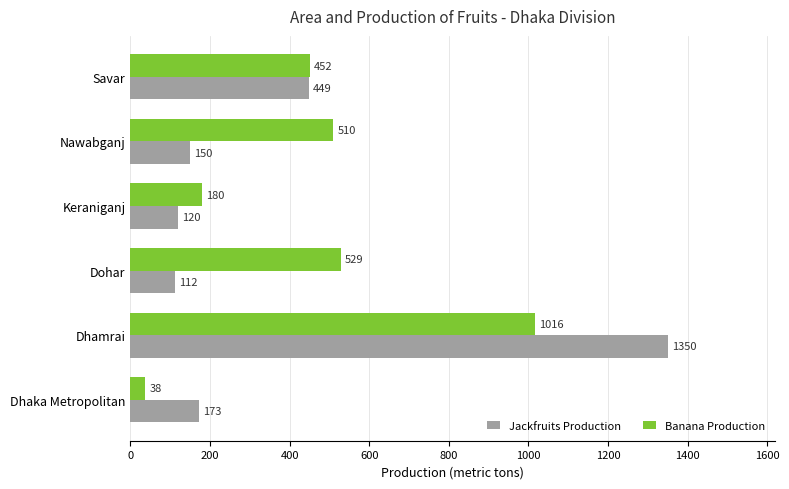

Which category has the lowest value in the Banana Production series?

Dhaka Metropolitan